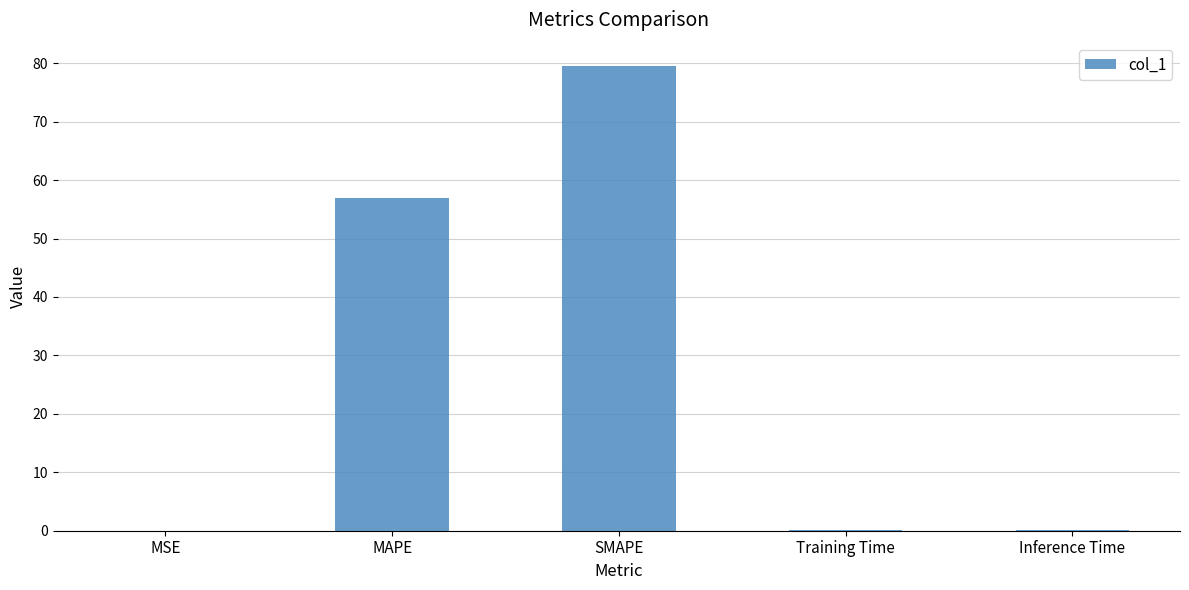

The value at Inference Time is 0.1. True or false?

True